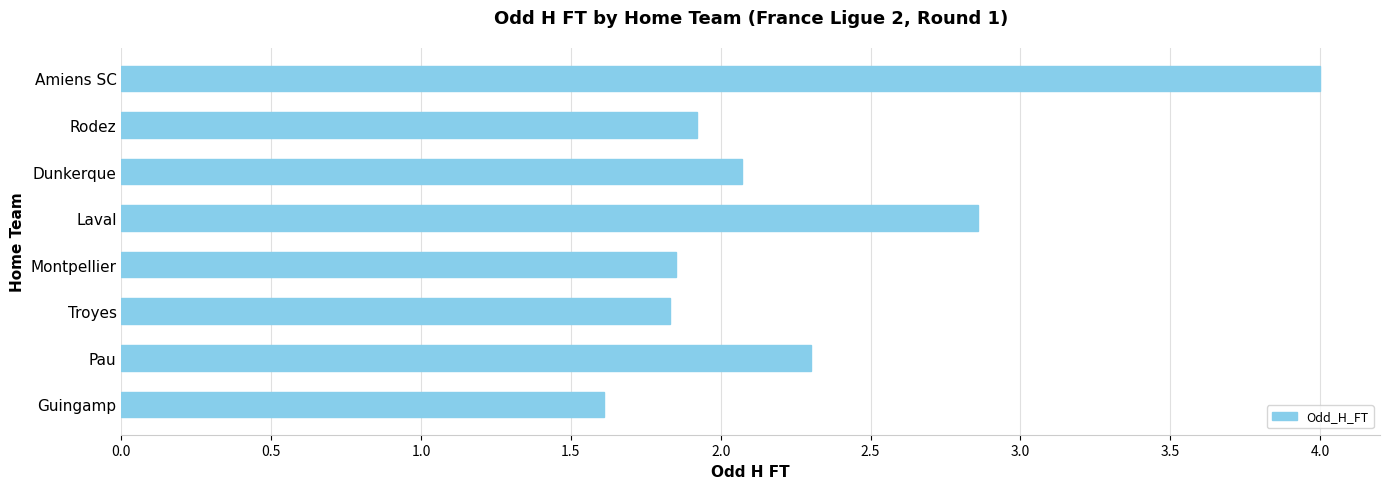

How many values exceed 2?

4